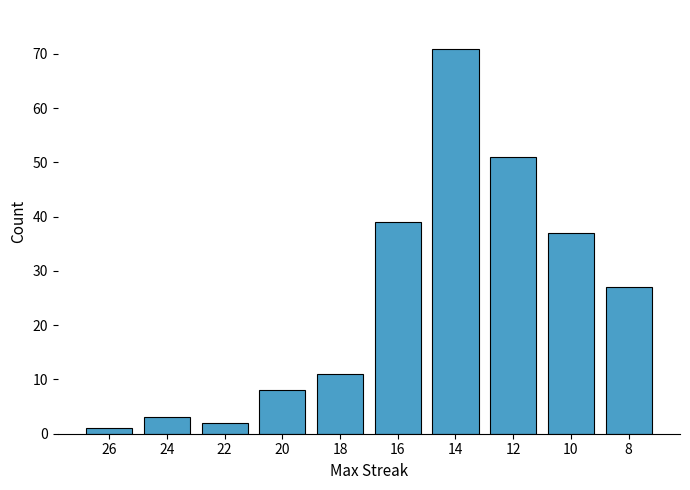

What is the difference between the values at 14 and 24?

68